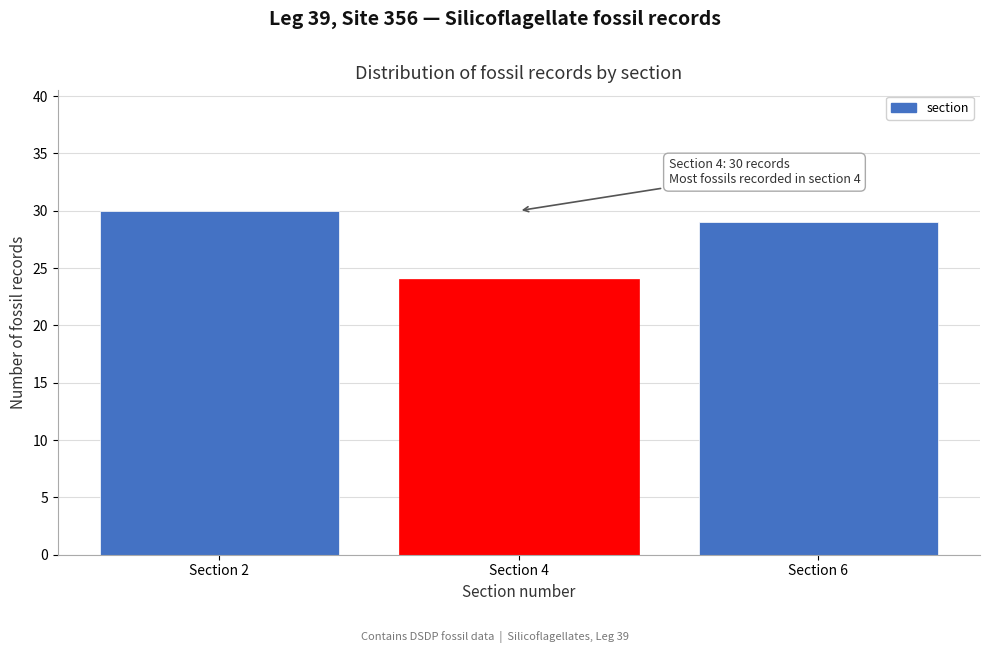

Reading left to right, transcribe all the data shown in this chart.

30	24	29